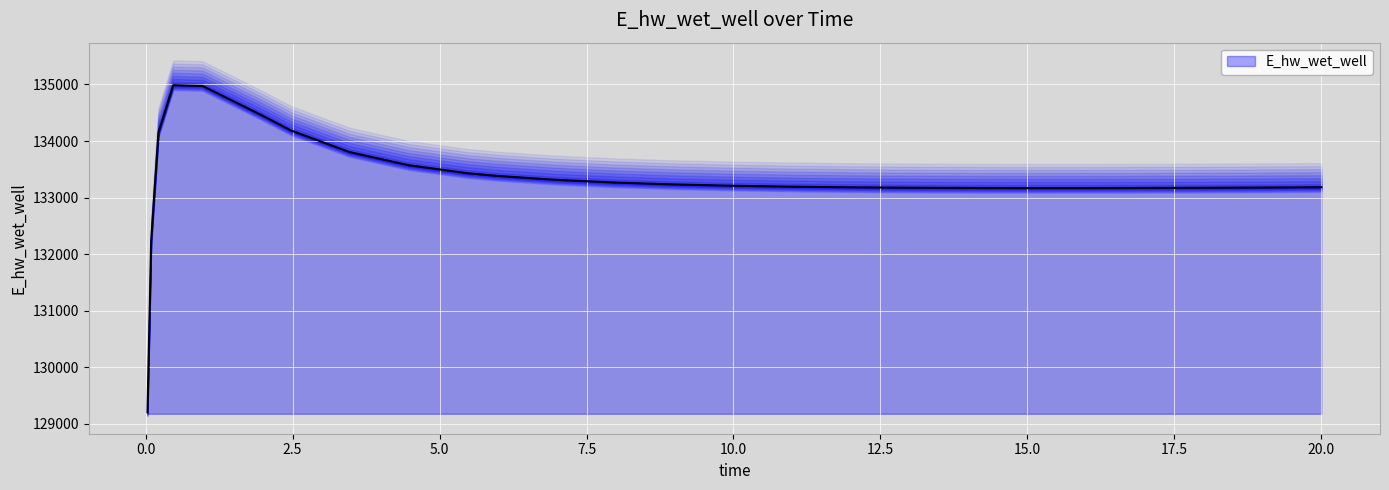

The chart shows a value of 89239.6 at 13.96875. True or false?

False